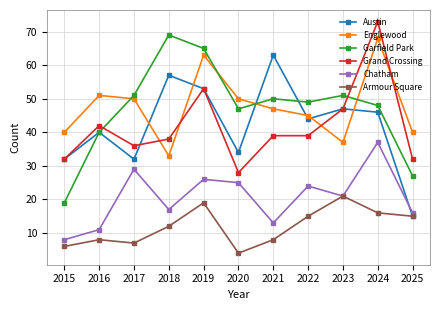

Does the chart display data point markers on the line(s)?

Yes